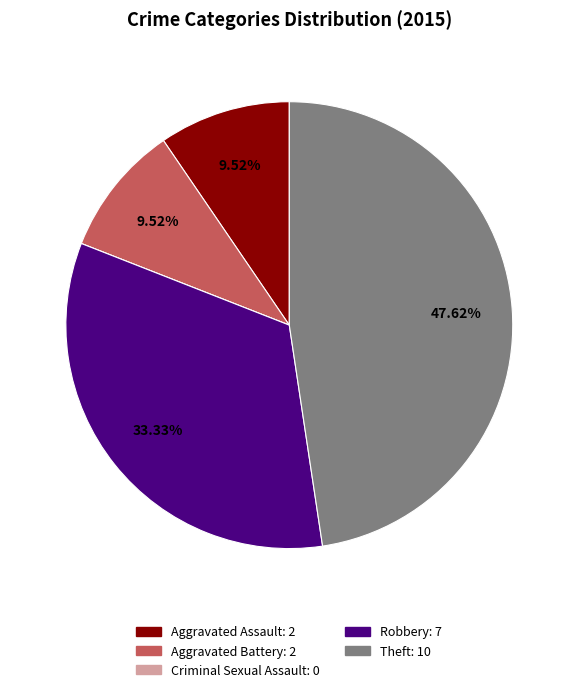

Which slice is the largest?

Theft